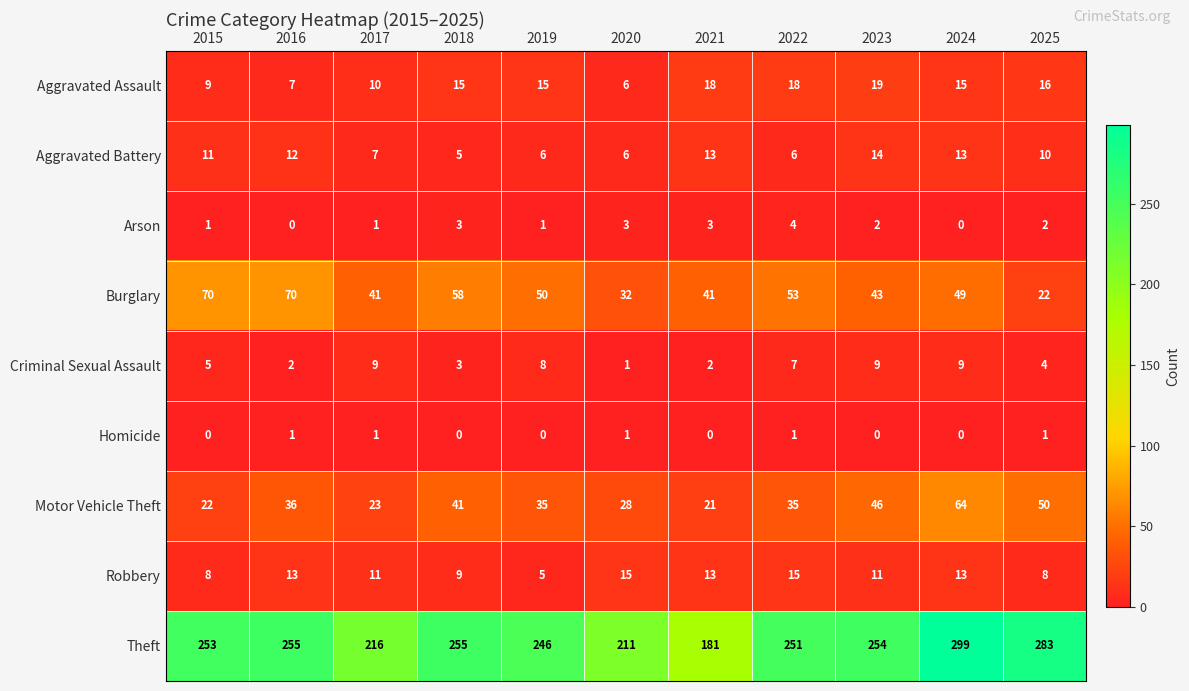

At which label does Robbery first exceed 11?

2016